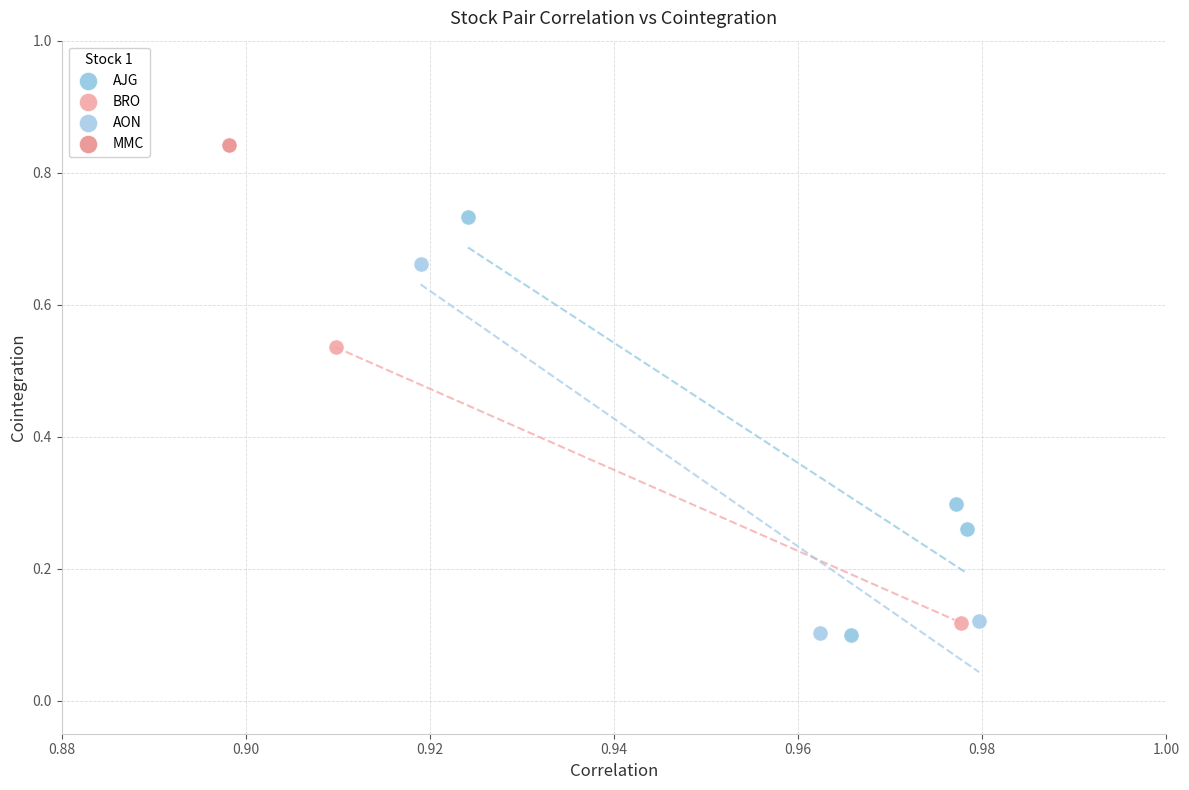

What are all the series names shown in the legend?

AJG, BRO, AON, MMC